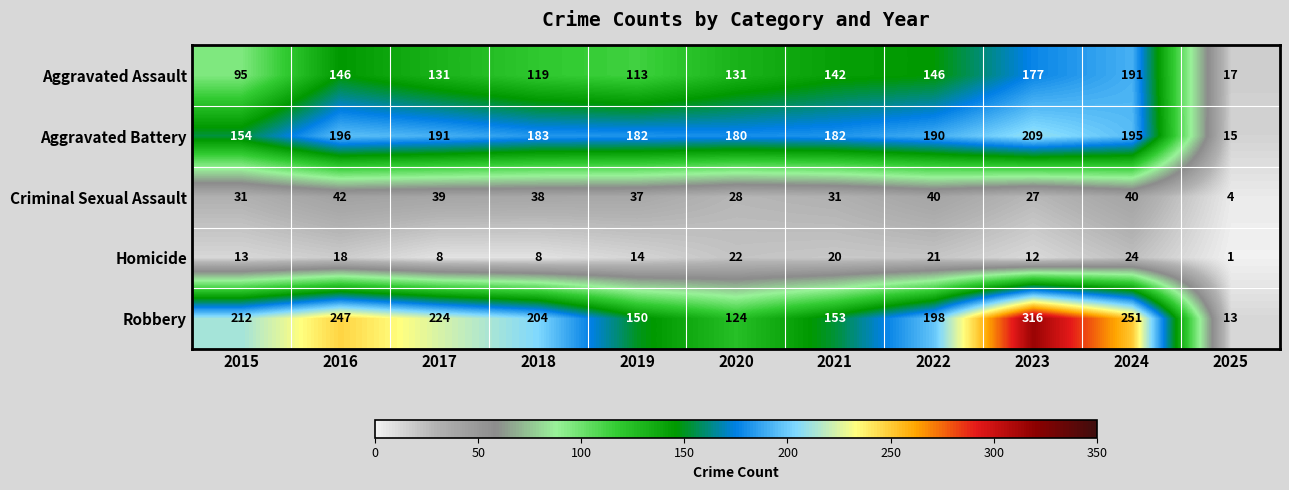

Count the number of data series in this chart.

5